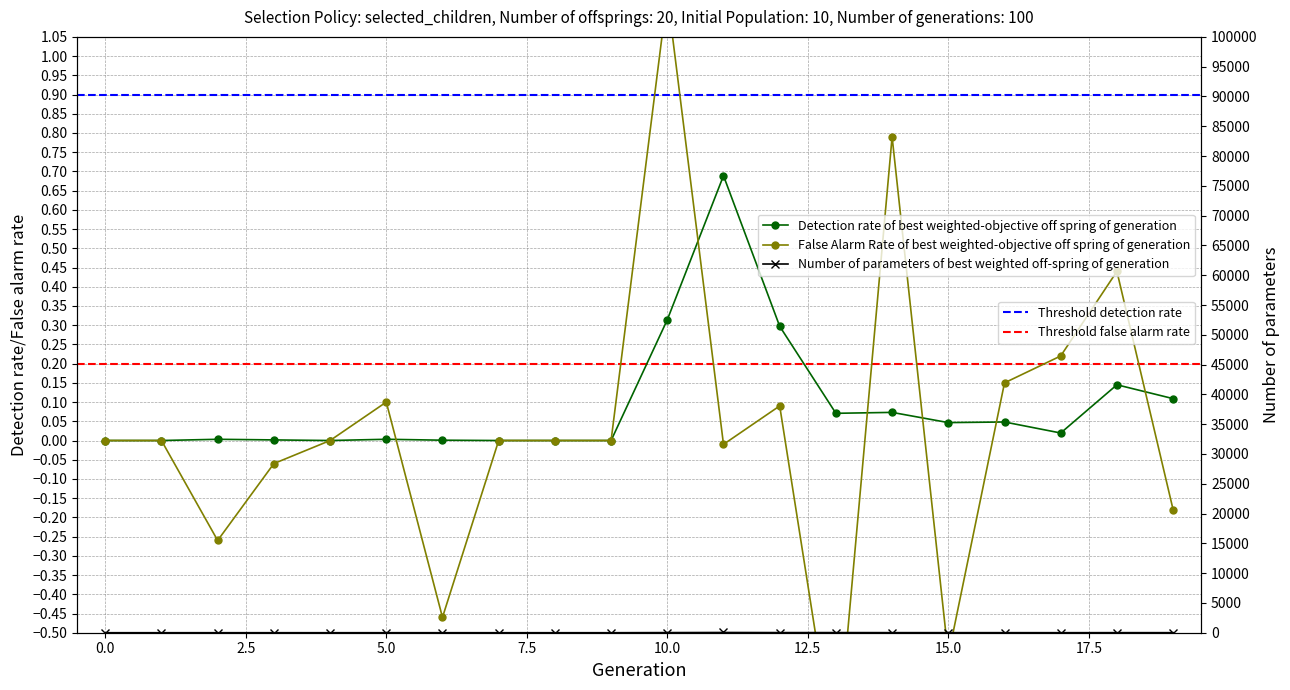

Does the chart display data point markers on the line(s)?

Yes